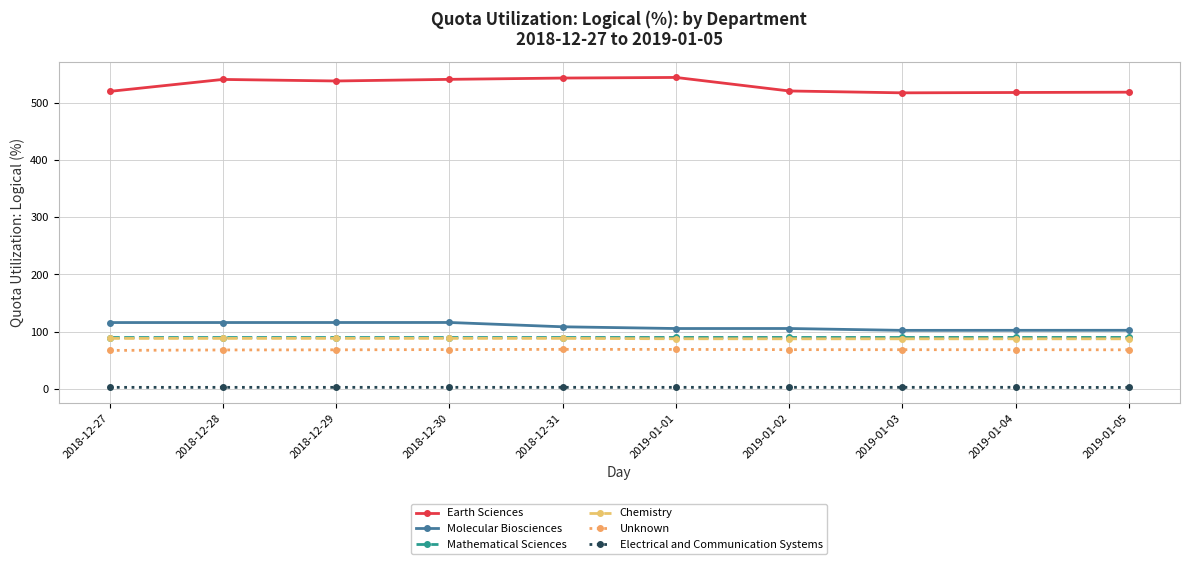

True or false: Electrical and Communication Systems and Unknown cross at least once.

False